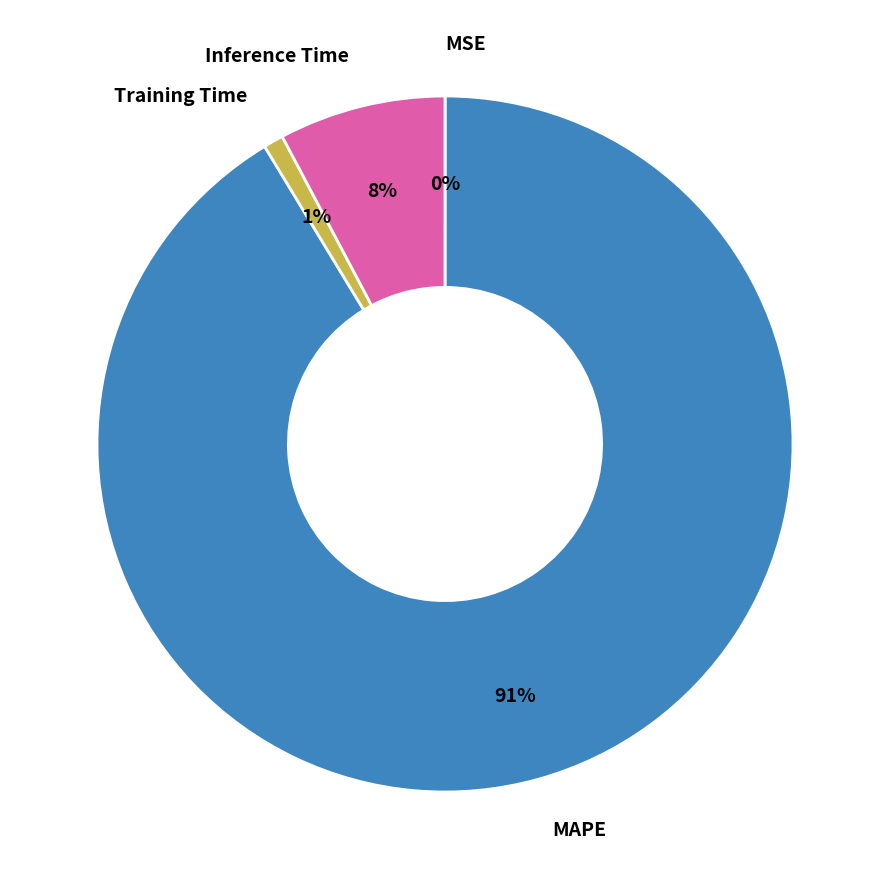

To the nearest percent, what is the difference between the largest and smallest slice percentages?

91%